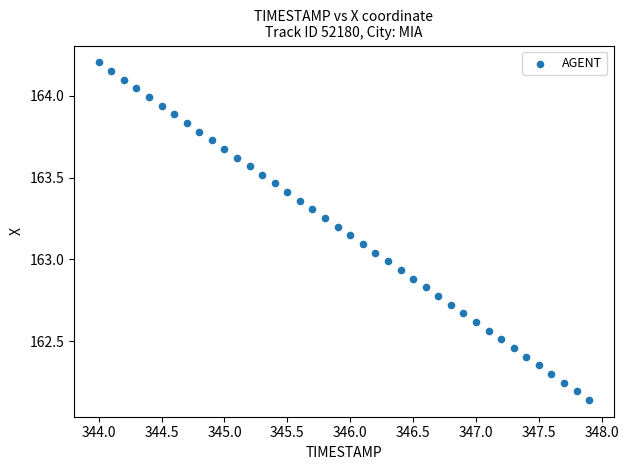

What is the range of Y values (max minus min)?

2.1